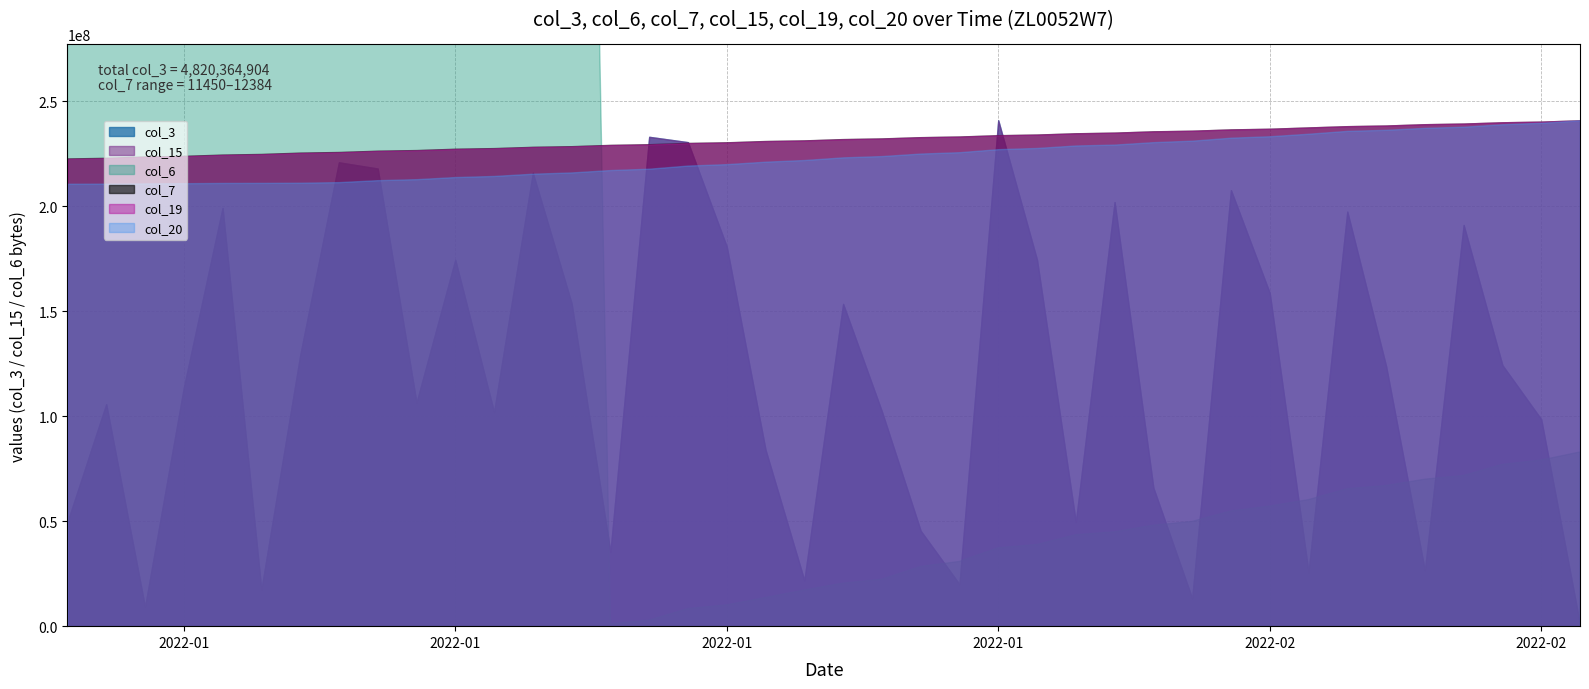

How many lines are shown in the chart?

6